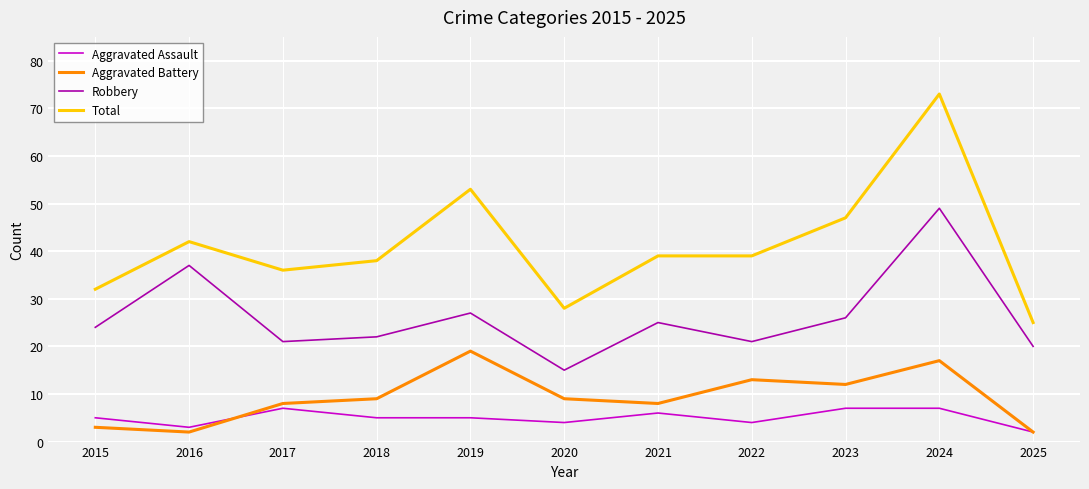

What value does the Aggravated Assault series have at 2024?

7